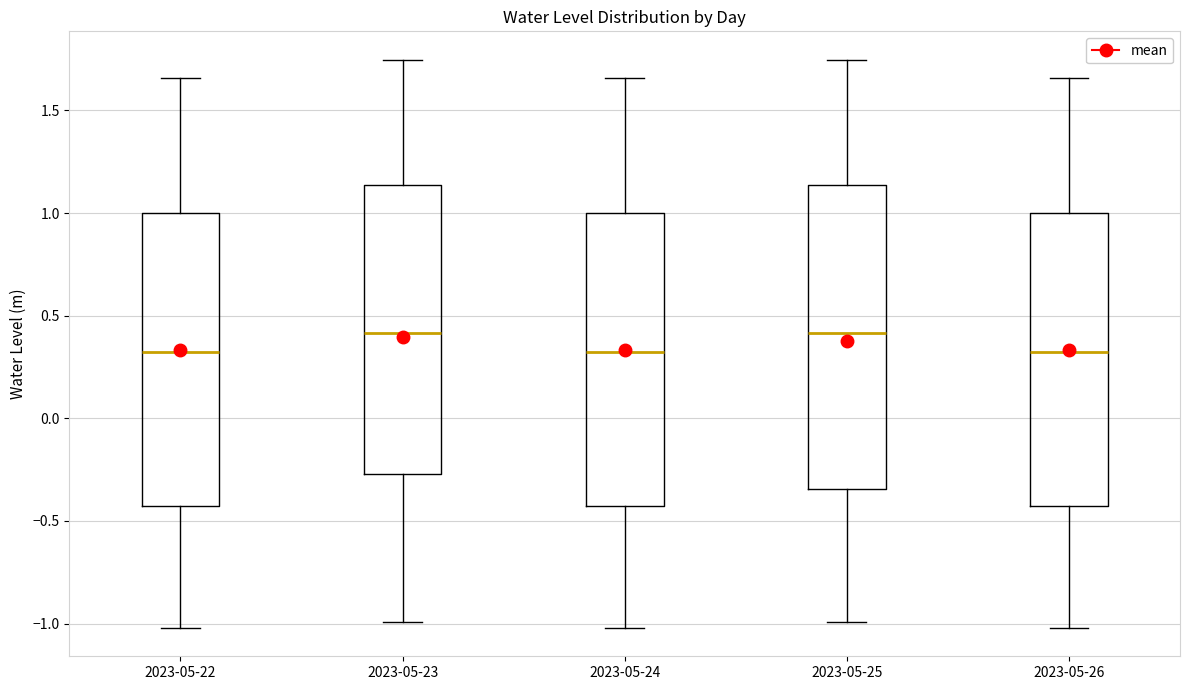

Where does the upper whisker of the box for 2023-05-26 end on the y-axis? The values are not printed on the chart, so give them approximately, as read against the axis.

1.65